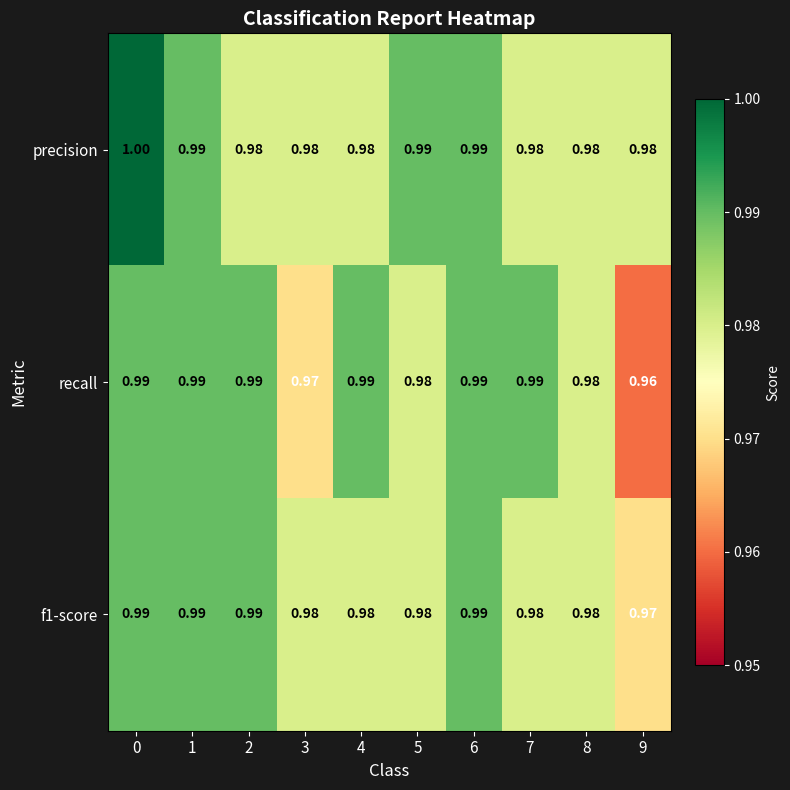

Which series has the widest spread of values?

recall